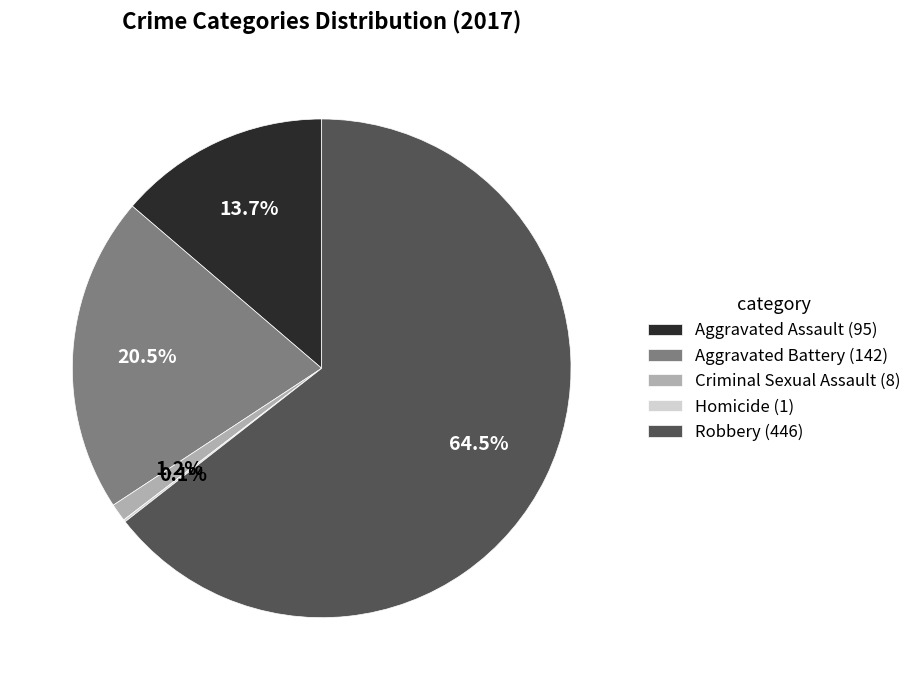

Approximately how many times larger is the value at Robbery (446) compared to Aggravated Battery (142)?

3.1